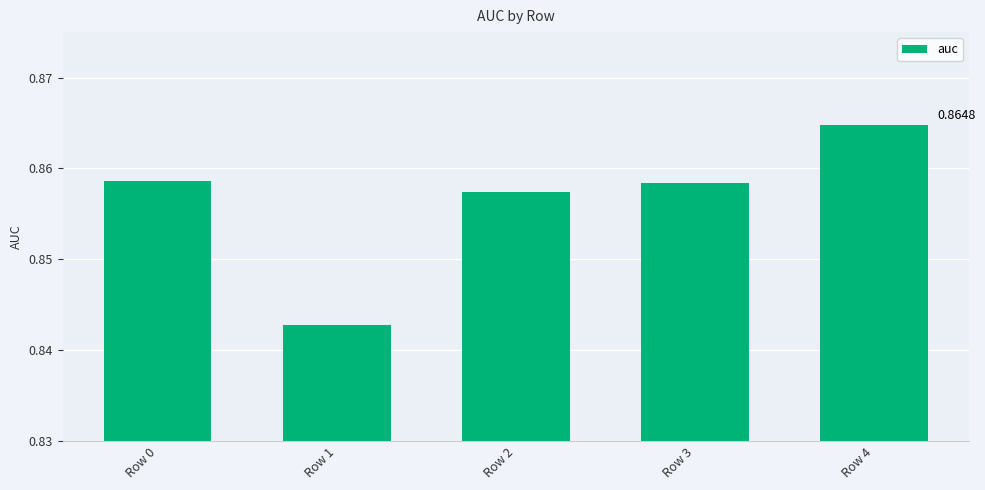

At which label is the value closest to 0?

Row 1